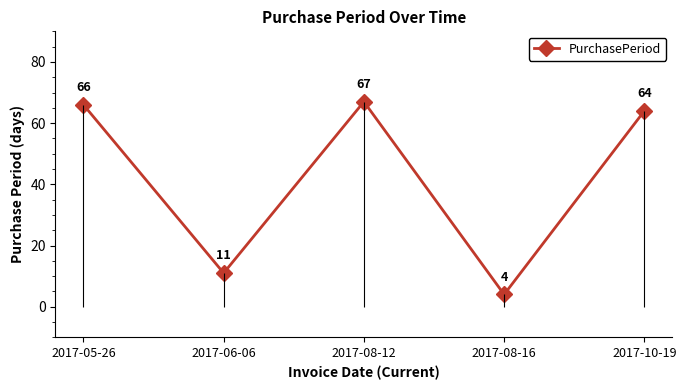

What is the difference between the maximum and second lowest values?

56